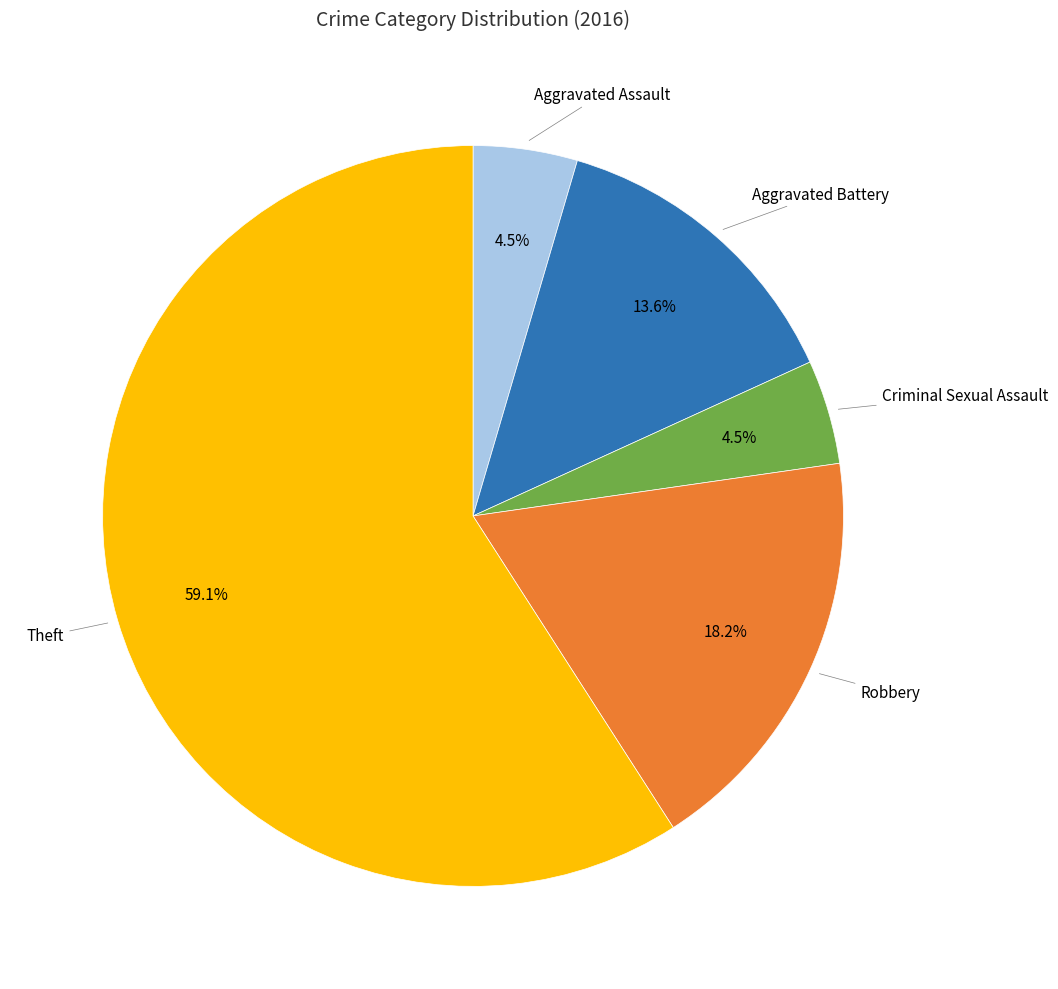

How many segments does this pie chart have?

5